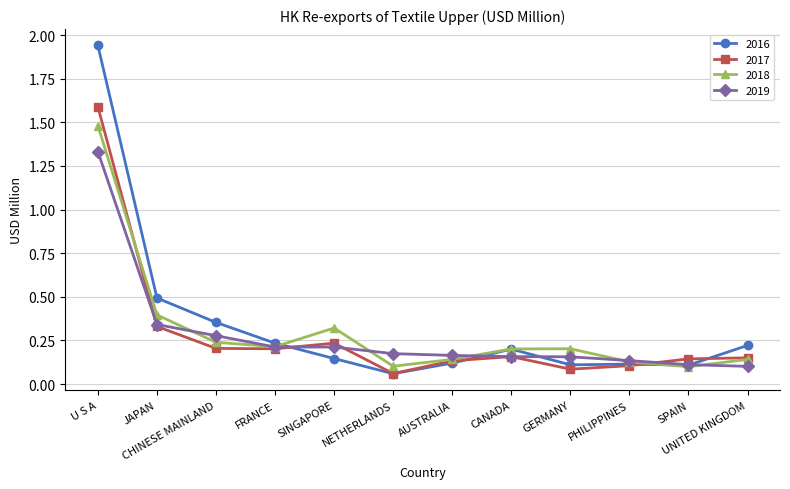

Is it true that 2019 equals 0.2 at SPAIN?

False